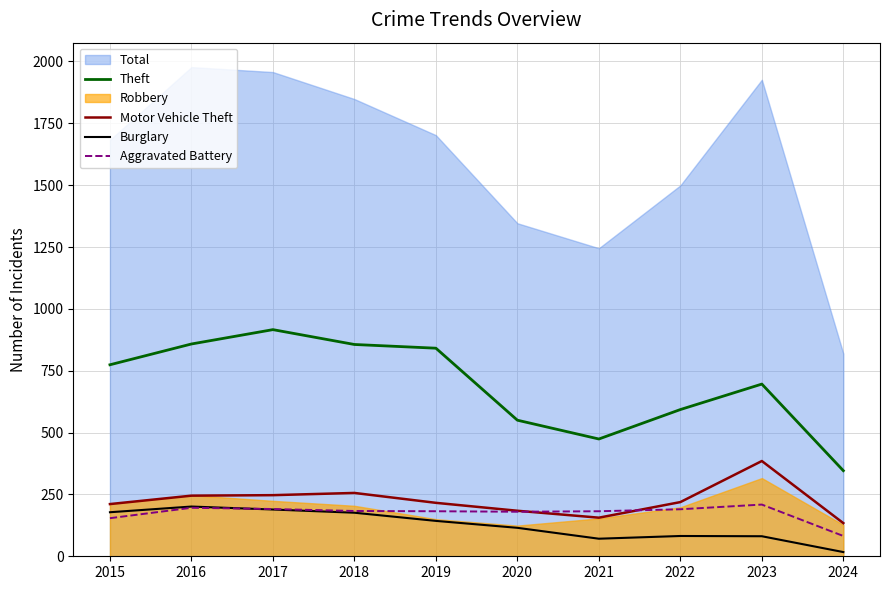

Read the Theft value at 2021, to the nearest 100.

500